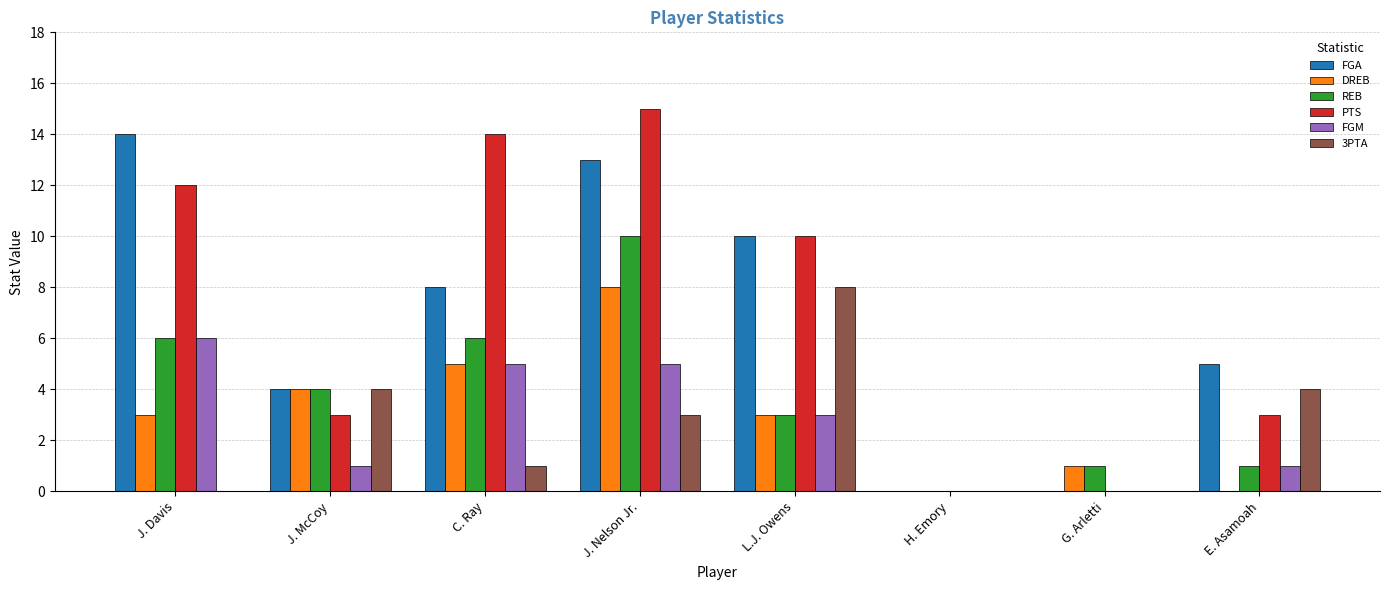

Which category has the highest value across all series?

J. Nelson Jr.